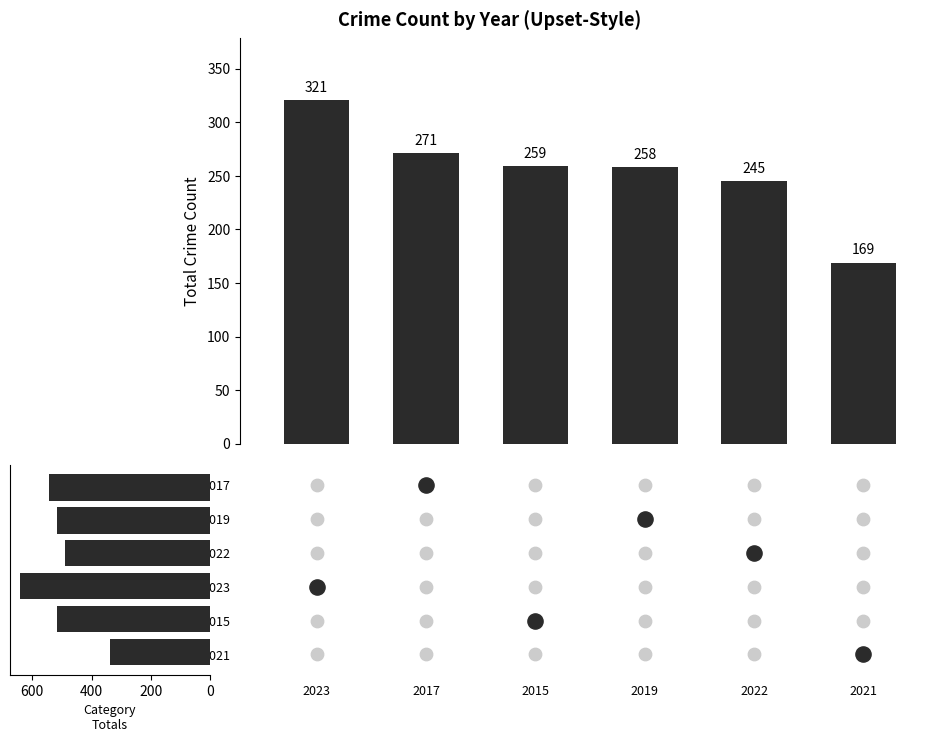

What are all the series names shown in the legend?

Total Crime Count, Category Total